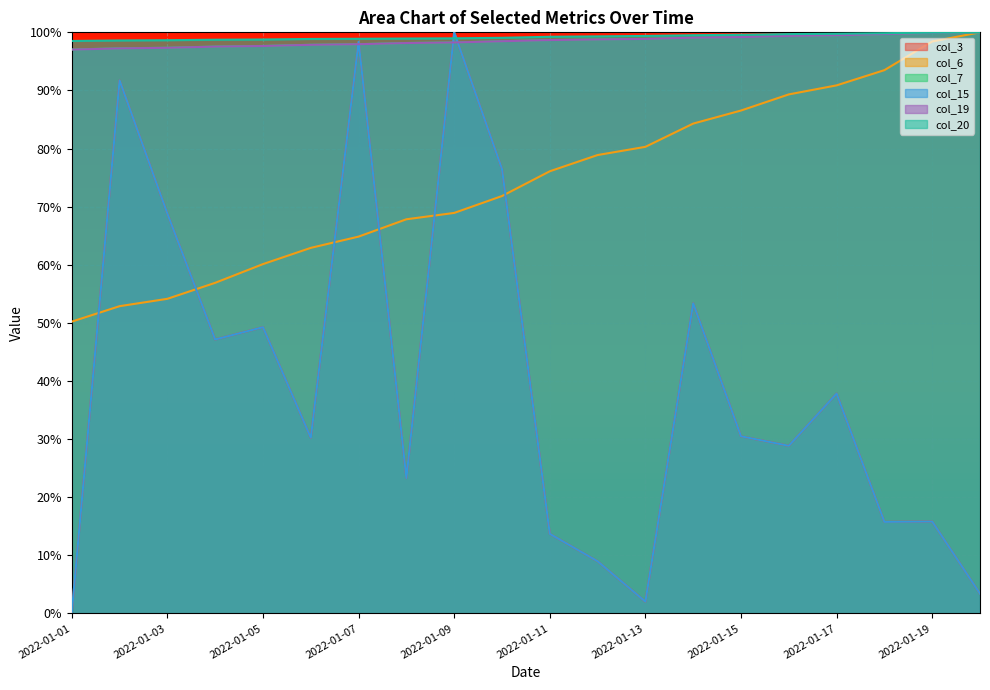

Reading left to right, list all the values displayed in this chart.

col_3: 0.1	91.7	68.8	47.1	49.3	30.2	98.4	23.3	100.0	76.5	13.7	9.0	2.0	53.4	30.5	28.8	37.8	15.8	15.8	3.4
col_6: 50.2	52.9	54.1	56.9	60.1	62.9	64.8	67.8	68.9	71.8	76.1	78.9	80.3	84.3	86.5	89.3	90.9	93.5	98.4	100.0
col_7: 97.1	97.3	97.4	97.6	97.7	97.9	98.0	98.2	98.3	98.5	98.7	98.8	98.9	99.1	99.2	99.4	99.5	99.7	99.9	100.0
col_15: 0.1	91.7	68.8	47.1	49.3	30.2	98.4	23.3	100.0	76.5	13.7	9.0	2.0	53.4	30.5	28.8	37.8	15.8	15.8	3.4
col_19: 97.0	97.2	97.3	97.5	97.6	97.9	98.0	98.2	98.3	98.5	98.7	98.8	98.9	99.1	99.2	99.4	99.5	99.7	99.9	100.0
col_20: 98.5	98.6	98.6	98.7	98.8	98.9	98.9	98.9	99.0	99.1	99.2	99.3	99.4	99.5	99.6	99.7	99.8	99.9	100.0	100.0